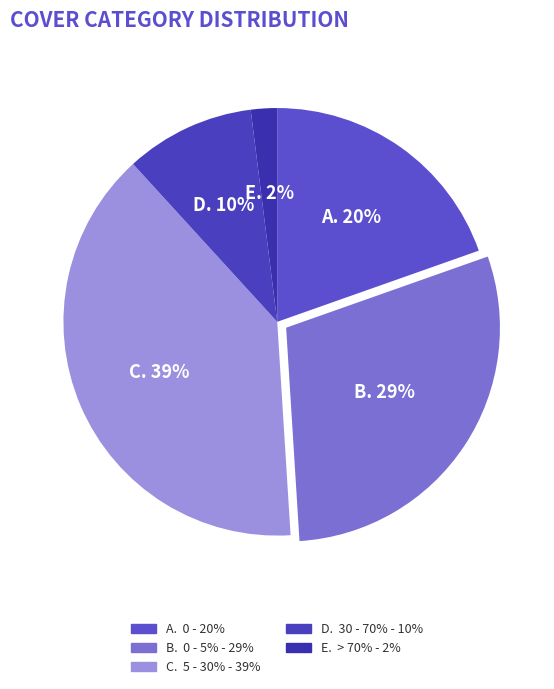

How many slices are in this pie chart?

5